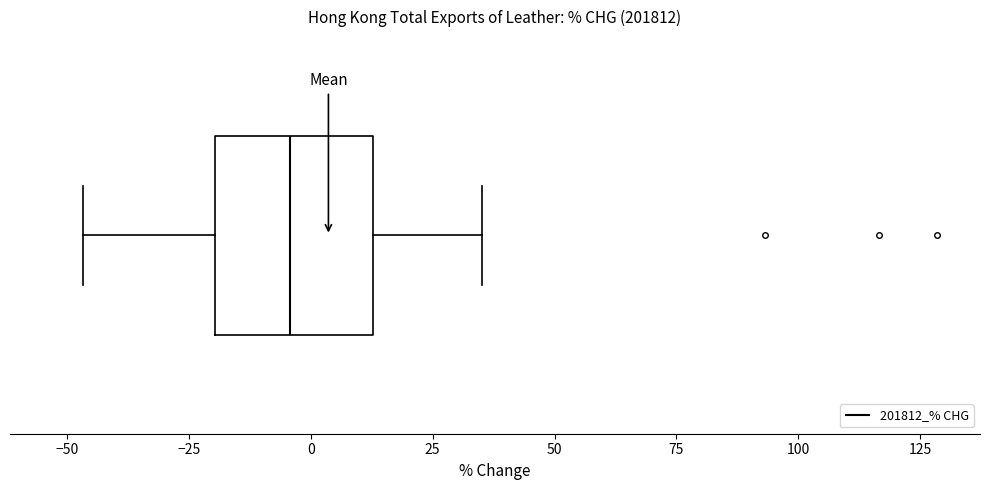

Read this box plot against the x-axis: the position of the median line, the range covered by the box, and the ends of both whiskers. The values are not printed on the chart, so give them approximately, as read against the axis.

median -5, box -20 to 15, whiskers -45 to 35